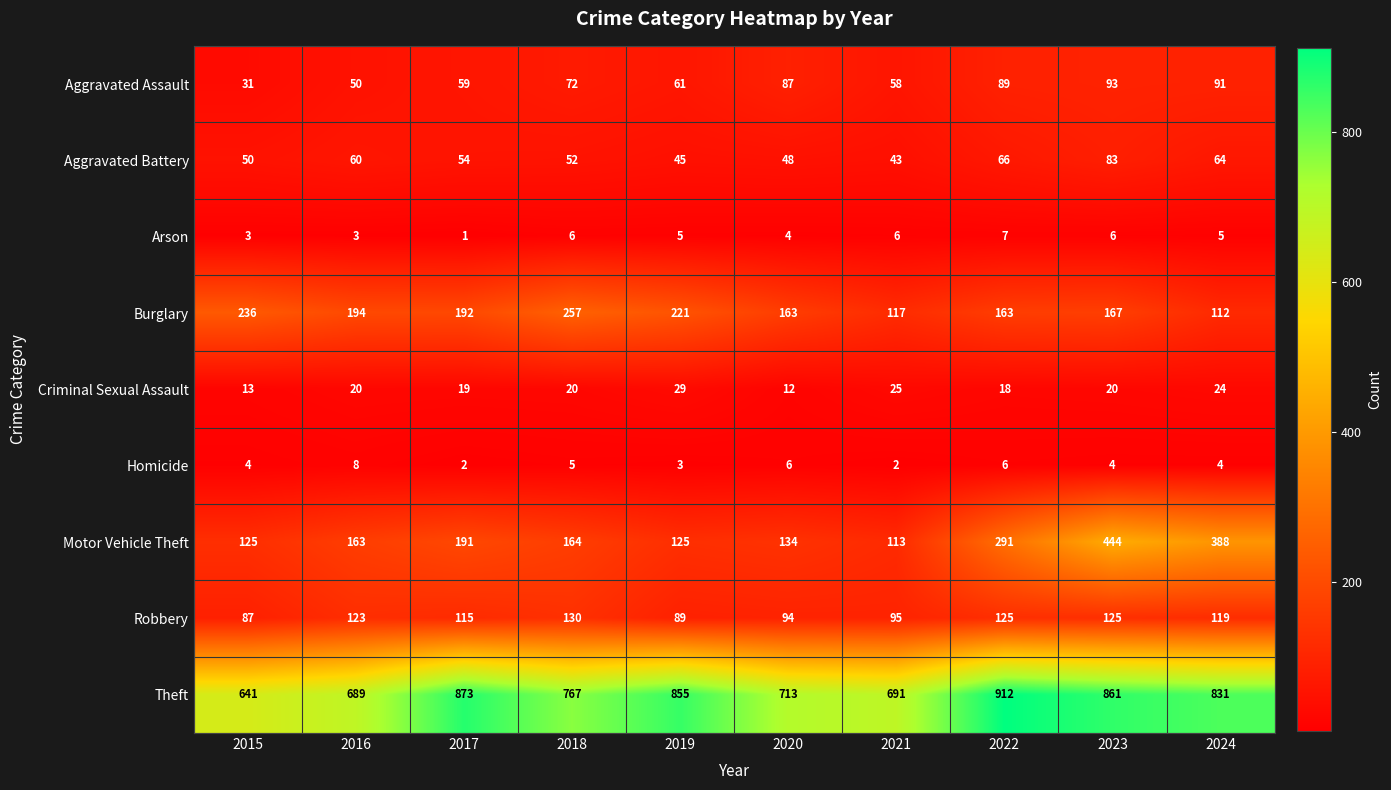

What is the difference between the maximum and minimum values in the Homicide series?

6